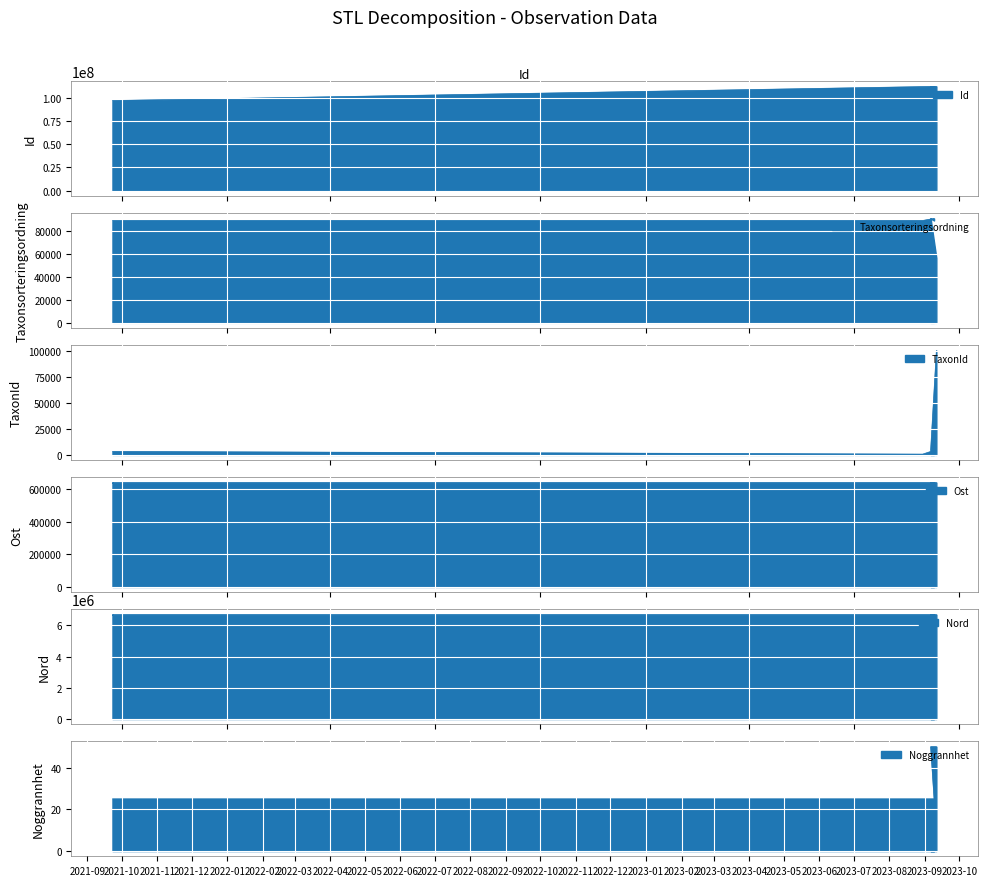

What is the label of the 2nd point from the right?

2023-09-06